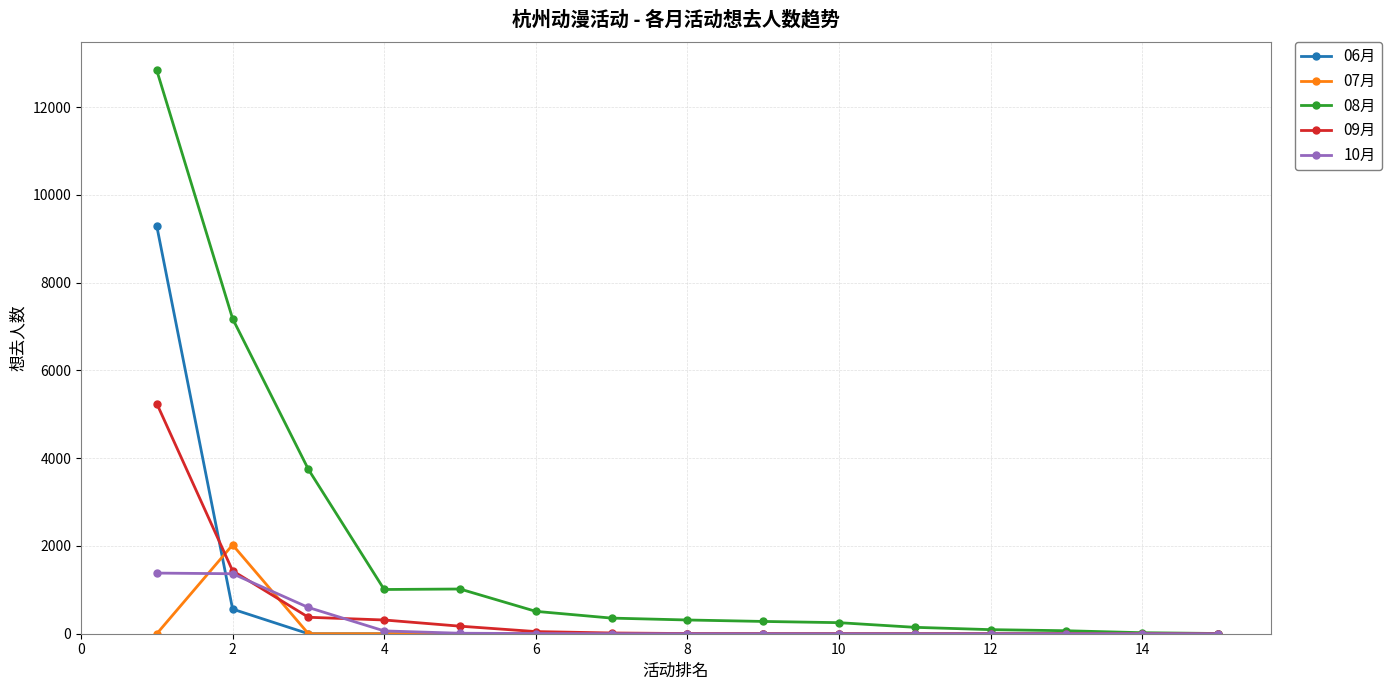

Which series has the largest total across all categories?

08月